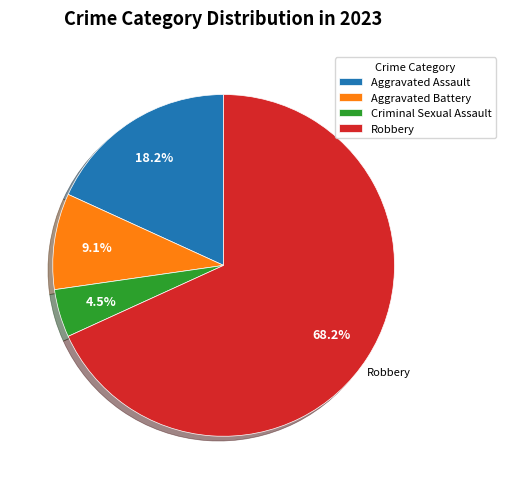

What percentage is the Aggravated Assault slice, to the nearest percent?

18%